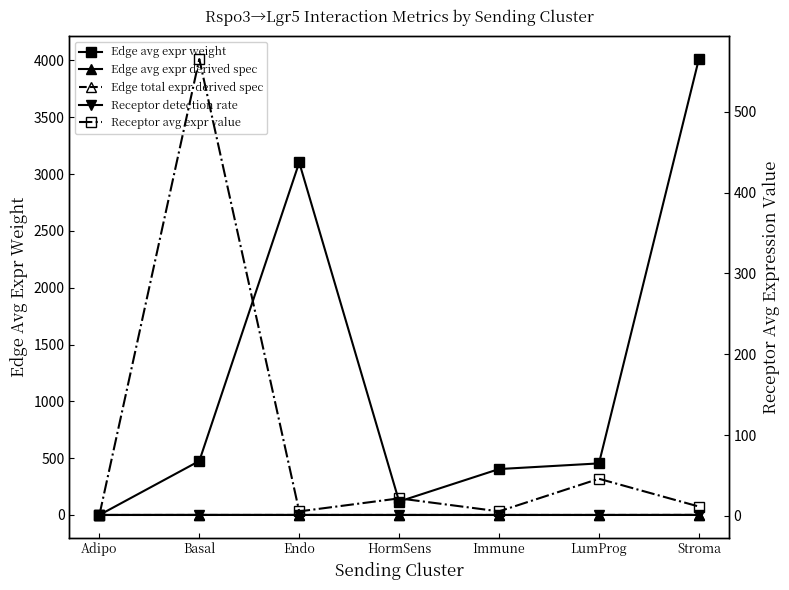

True or false: Edge avg expr derived spec and Edge total expr derived spec intersect in this chart.

True